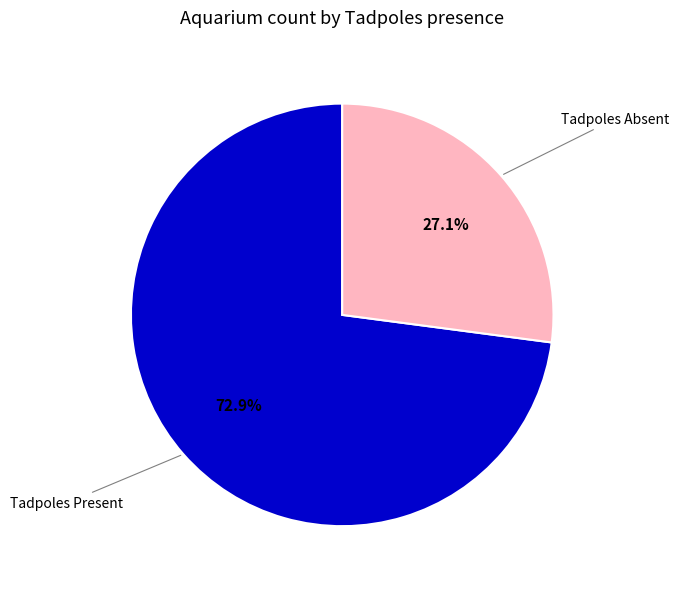

How many slices are in this pie chart?

2